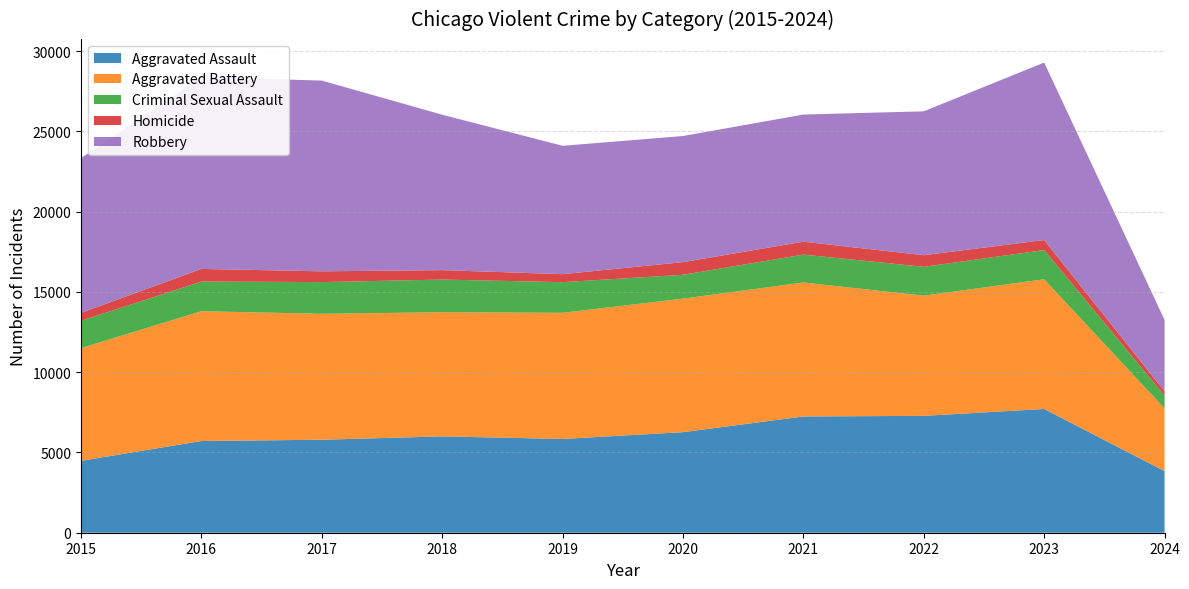

Reading left to right, extract all data points from this chart.

Aggravated Assault: 4480	5712	5793	6001	5841	6264	7242	7280	7709	3838
Aggravated Battery: 7019	8086	7845	7735	7858	8320	8347	7488	8079	3908
Criminal Sexual Assault: 1701	1849	1974	2034	1909	1485	1736	1796	1819	798
Homicide: 496	786	672	588	499	787	804	724	625	269
Robbery: 9638	11960	11880	9681	7995	7855	7920	8962	11056	4443